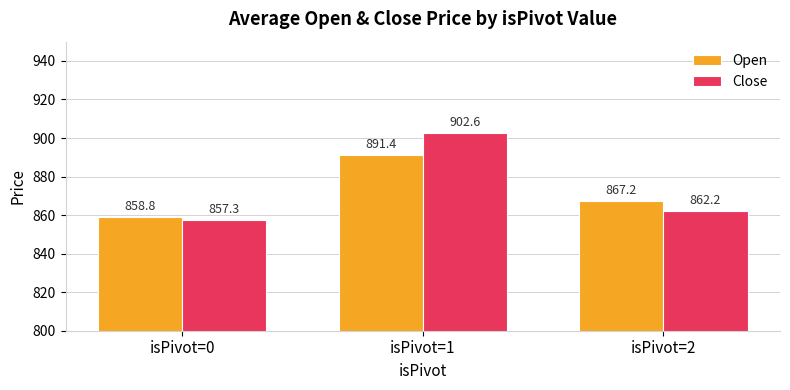

What is the minimum value for Open?

858.8